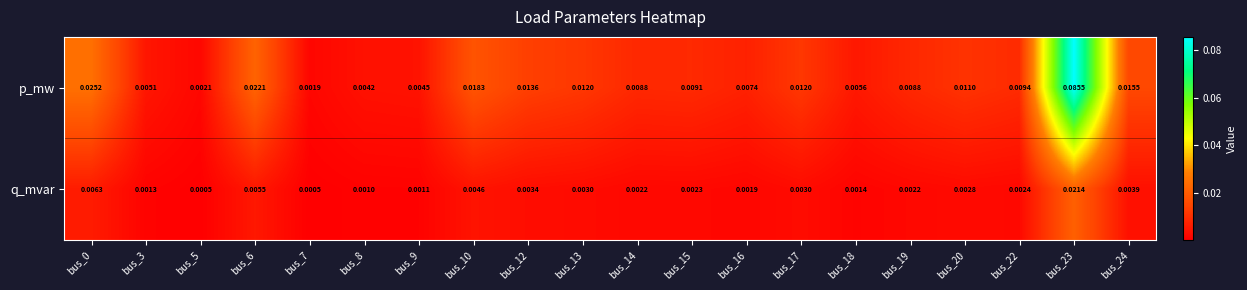

Which series has the largest total across all categories?

p_mw